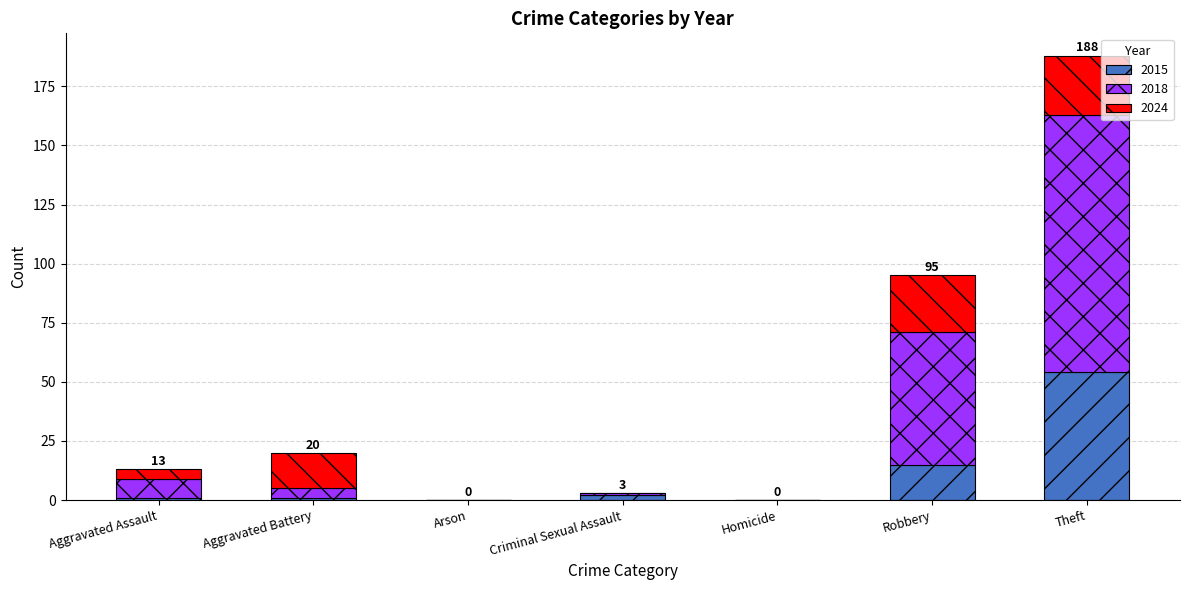

What is the sum of all 2015 values?

73